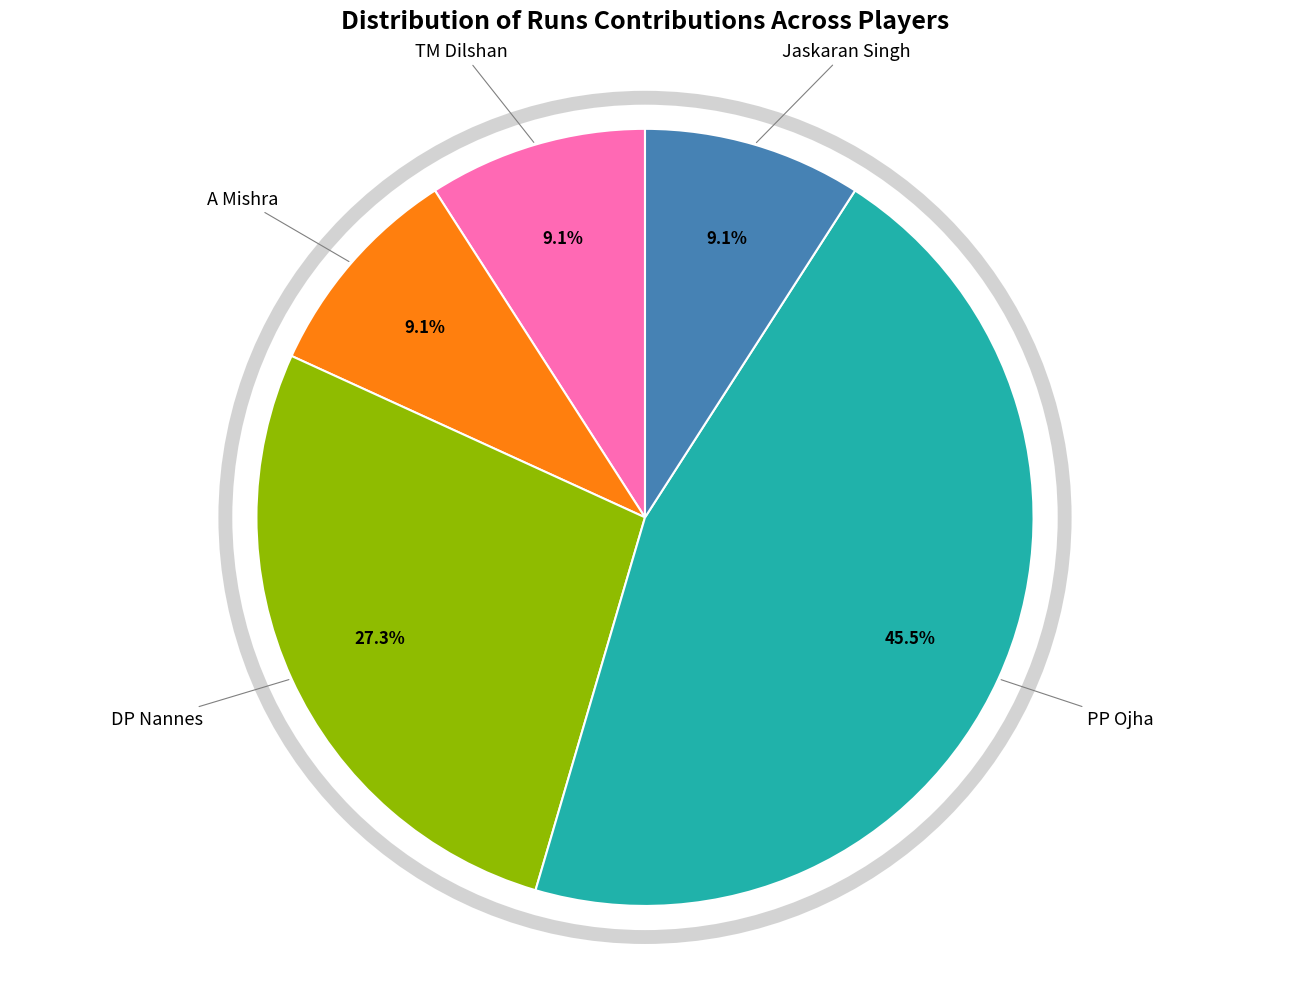

Does any single category account for the majority?

No